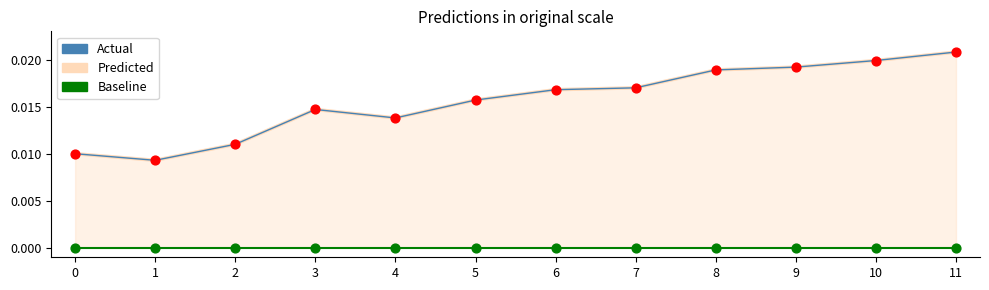

Which series has the widest spread of Y values?

Predicted